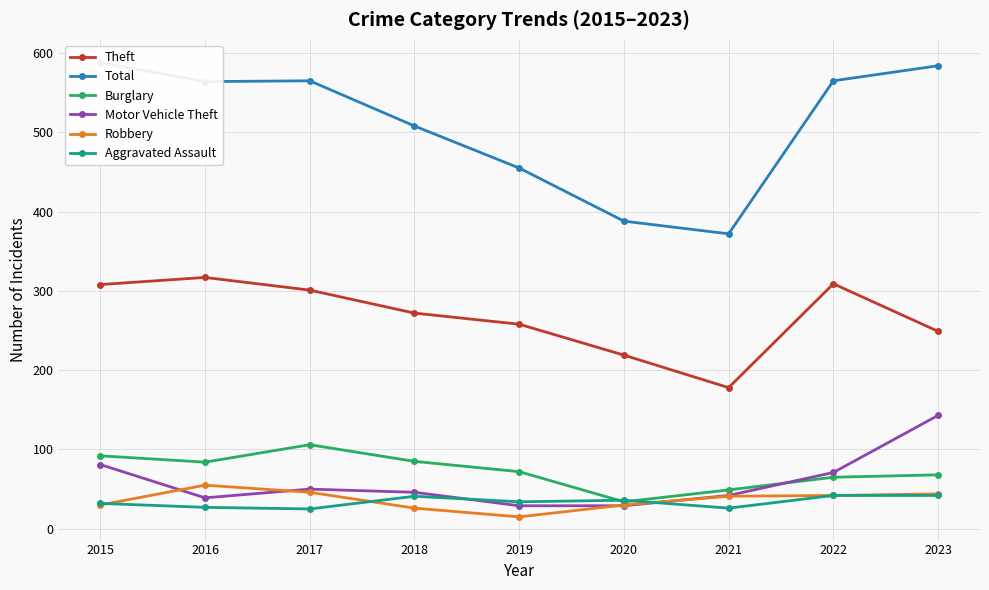

The Theft series shows 309 at 2022. True or false?

True